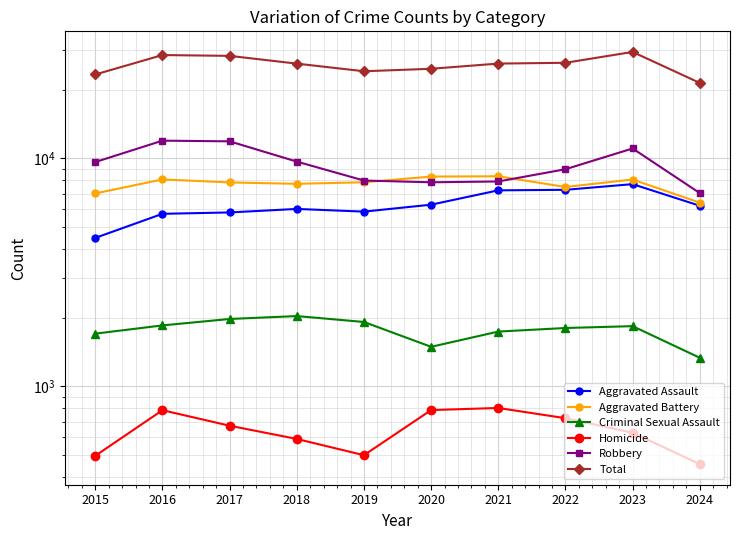

What is the value of the Aggravated Assault point at the 5th from the left?

5841